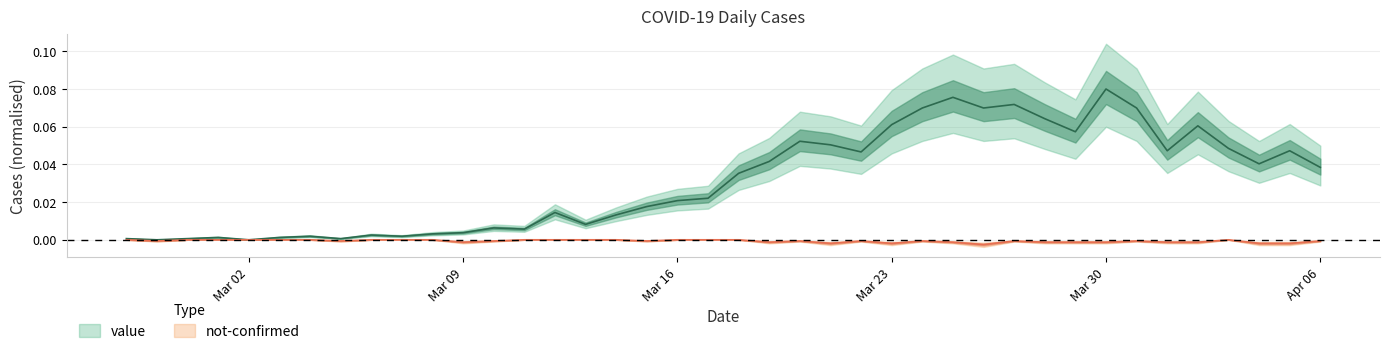

Rank the series by their maximum value, from highest to lowest.

value, not-confirmed